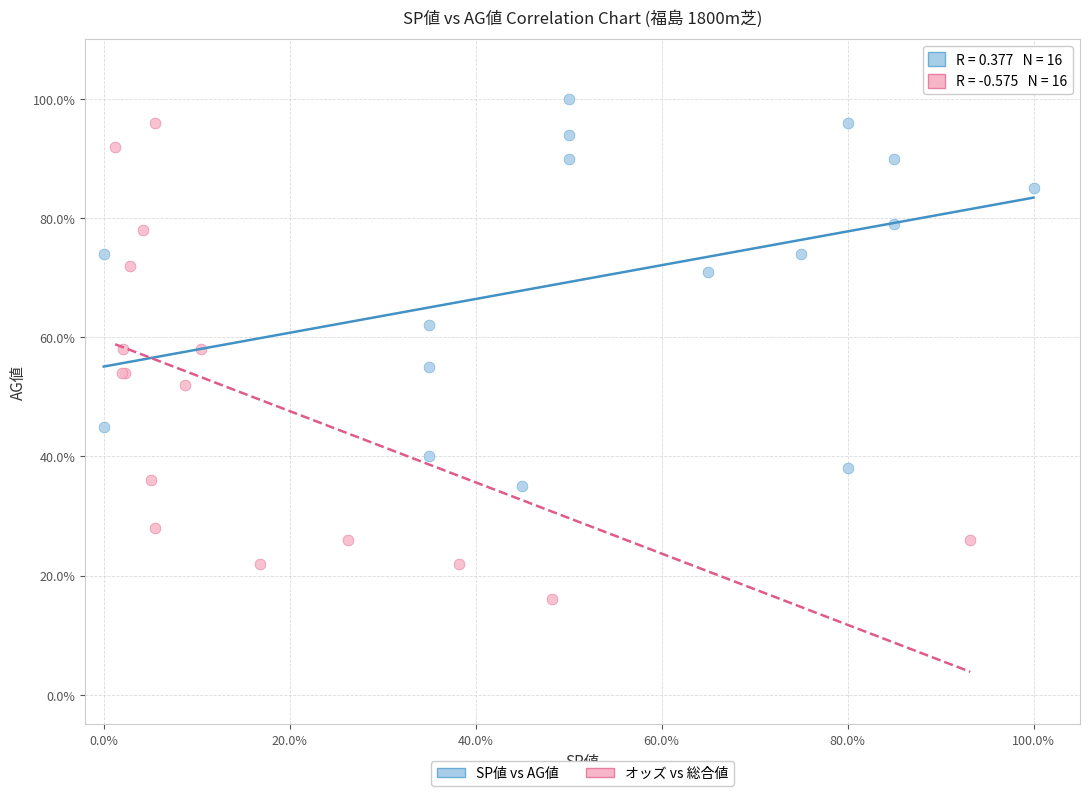

Which series contains the highest Y value?

SP値 vs AG値